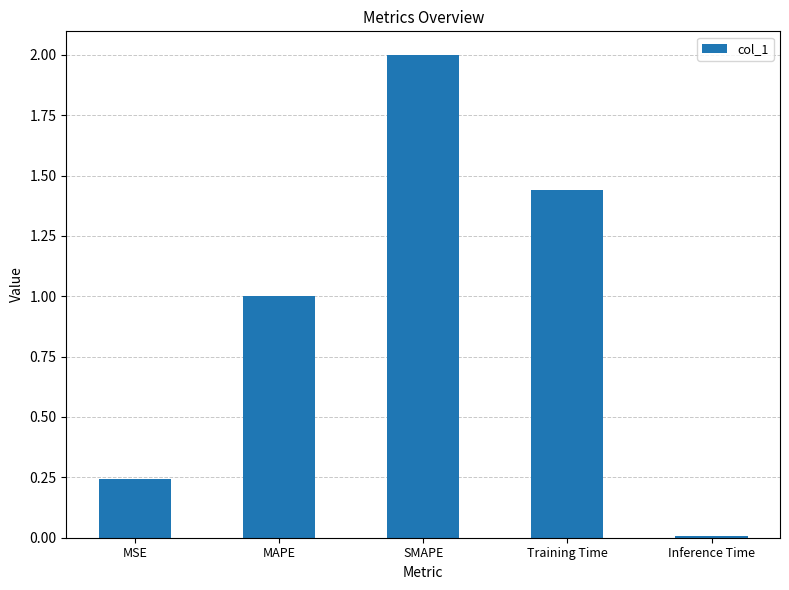

List the labels in order of value, smallest first.

Inference Time, MSE, MAPE, Training Time, SMAPE